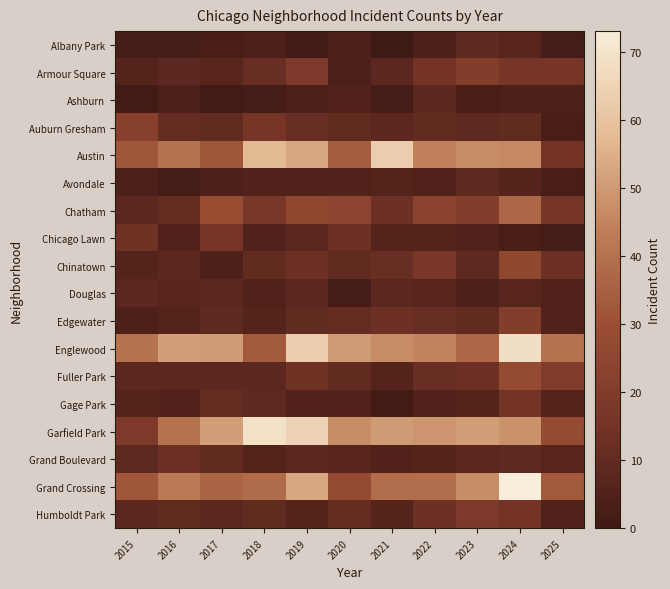

Reading left to right, extract all data points from this chart.

Albany Park: 2015=2	2016=2	2017=3	2018=4	2019=1	2020=4	2021=0	2022=4	2023=9	2024=7	2025=2
Armour Square: 2015=6	2016=8	2017=7	2018=12	2019=19	2020=4	2021=8	2022=15	2023=21	2024=16	2025=16
Ashburn: 2015=1	2016=4	2017=1	2018=2	2019=4	2020=5	2021=2	2022=8	2023=3	2024=4	2025=4
Auburn Gresham: 2015=22	2016=11	2017=10	2018=16	2019=12	2020=10	2021=8	2022=10	2023=9	2024=10	2025=3
Austin: 2015=32	2016=40	2017=32	2018=57	2019=53	2020=34	2021=63	2022=44	2023=47	2024=46	2025=15
Avondale: 2015=4	2016=2	2017=4	2018=5	2019=5	2020=5	2021=6	2022=5	2023=9	2024=6	2025=3
Chatham: 2015=8	2016=11	2017=29	2018=17	2019=26	2020=25	2021=13	2022=24	2023=21	2024=37	2025=16
Chicago Lawn: 2015=14	2016=5	2017=16	2018=5	2019=8	2020=13	2021=6	2022=6	2023=5	2024=3	2025=2
Chinatown: 2015=6	2016=8	2017=4	2018=10	2019=13	2020=10	2021=12	2022=17	2023=9	2024=26	2025=13
Douglas: 2015=8	2016=7	2017=8	2018=5	2019=8	2020=2	2021=8	2022=7	2023=4	2024=7	2025=5
Edgewater: 2015=4	2016=6	2017=9	2018=6	2019=10	2020=11	2021=13	2022=12	2023=10	2024=21	2025=5
Englewood: 2015=40	2016=51	2017=50	2018=33	2019=63	2020=50	2021=47	2022=45	2023=37	2024=68	2025=40
Fuller Park: 2015=8	2016=8	2017=8	2018=8	2019=14	2020=10	2021=6	2022=12	2023=13	2024=28	2025=20
Gage Park: 2015=6	2016=5	2017=11	2018=9	2019=5	2020=5	2021=1	2022=5	2023=6	2024=15	2025=6
Garfield Park: 2015=19	2016=40	2017=51	2018=69	2019=65	2020=47	2021=50	2022=49	2023=51	2024=48	2025=28
Grand Boulevard: 2015=9	2016=13	2017=10	2018=6	2019=8	2020=7	2021=5	2022=6	2023=8	2024=9	2025=7
Grand Crossing: 2015=32	2016=42	2017=36	2018=38	2019=53	2020=28	2021=39	2022=39	2023=47	2024=73	2025=33
Humboldt Park: 2015=8	2016=10	2017=8	2018=10	2019=6	2020=11	2021=6	2022=13	2023=19	2024=15	2025=5